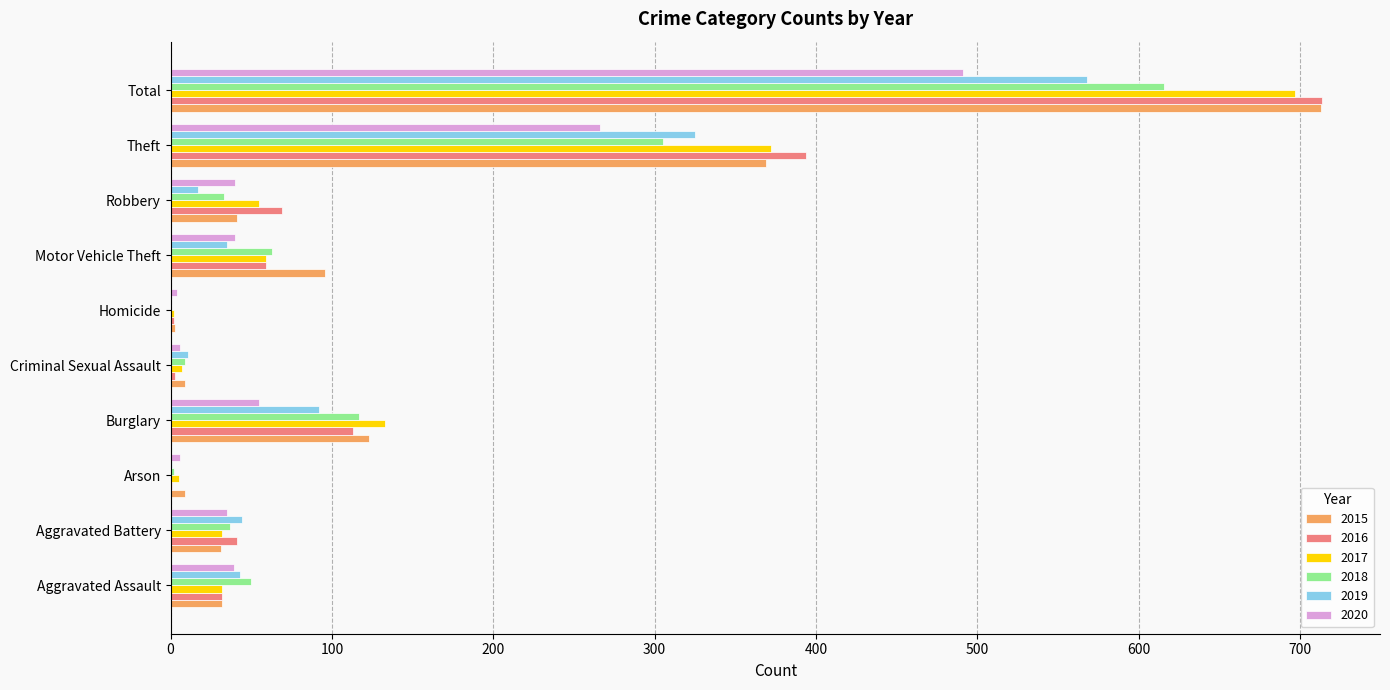

At which category is the sum across all series the highest?

Total